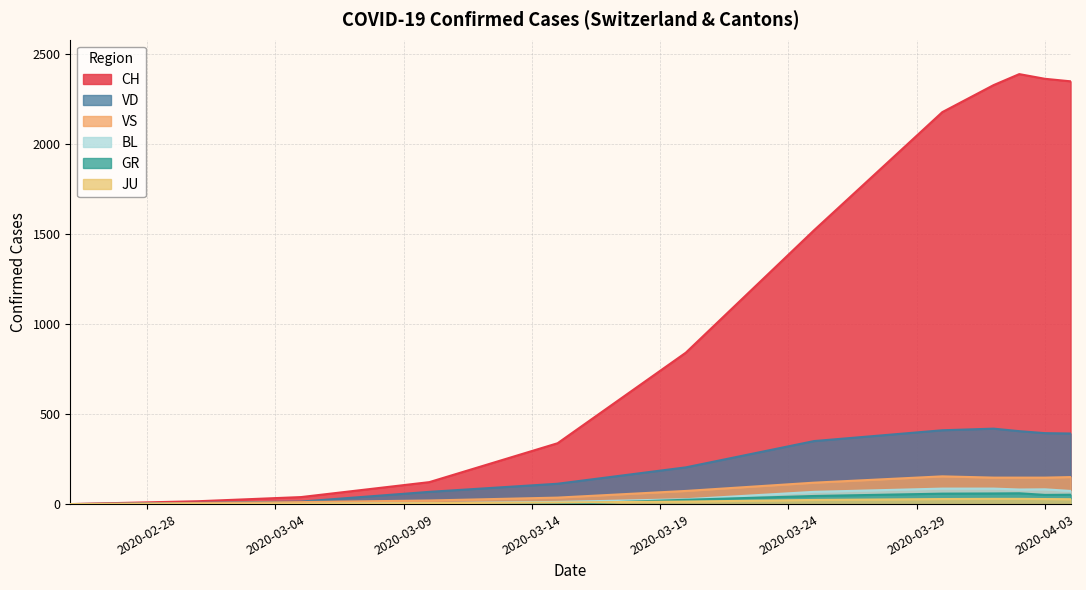

Which series has the largest total across all categories?

CH